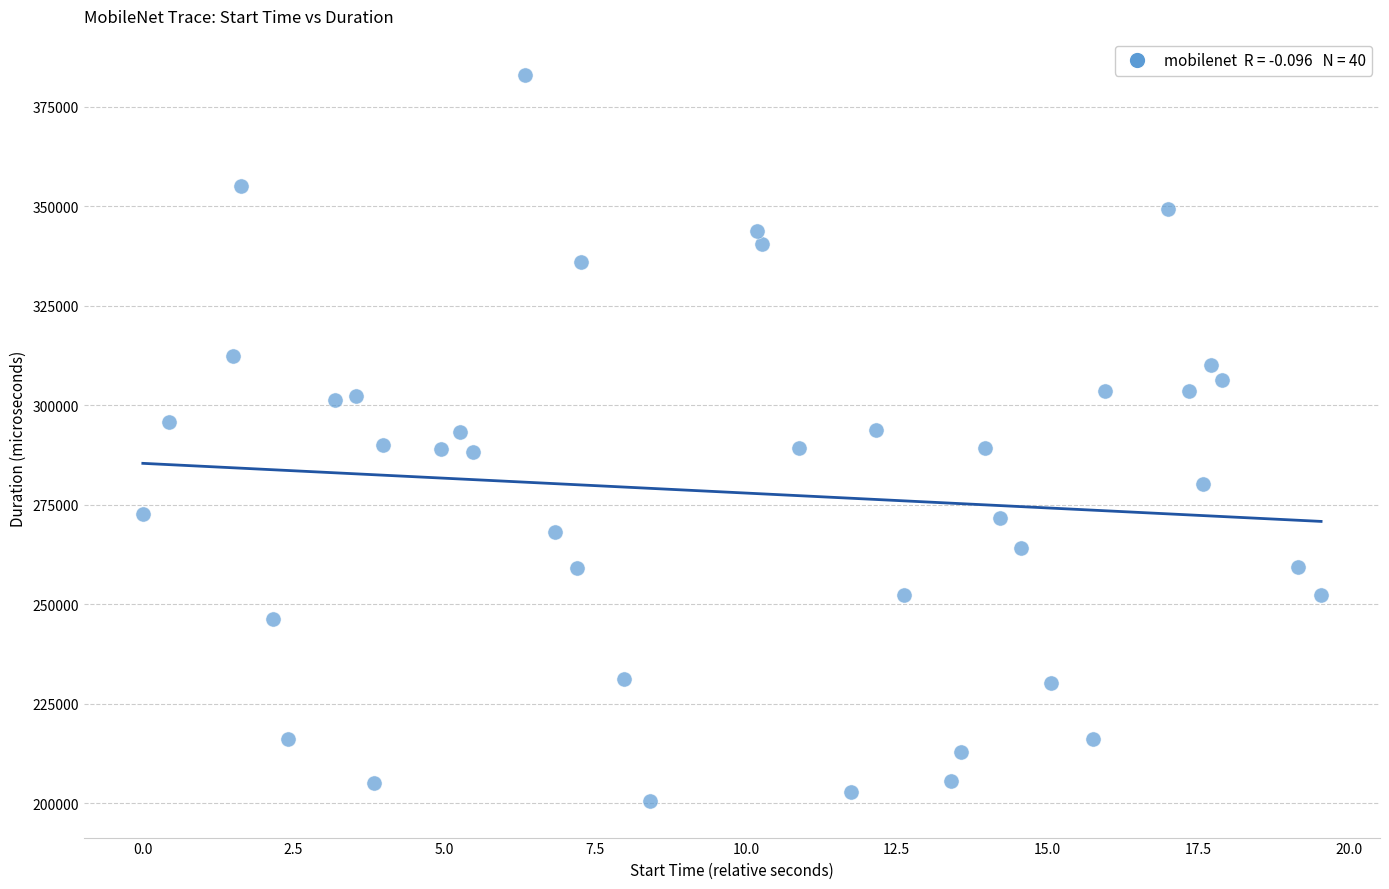

What is the range of Y values (max minus min)?

182471